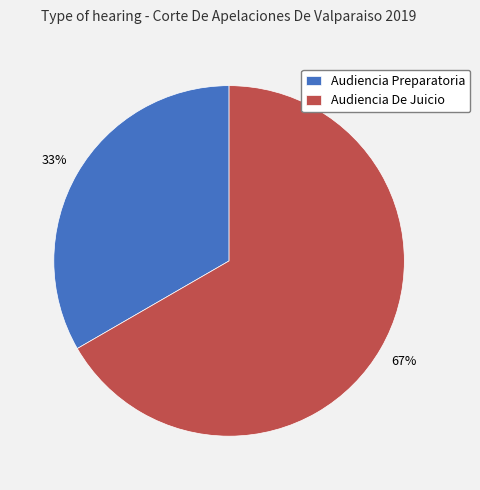

Is Audiencia De Juicio the majority of the pie?

Yes